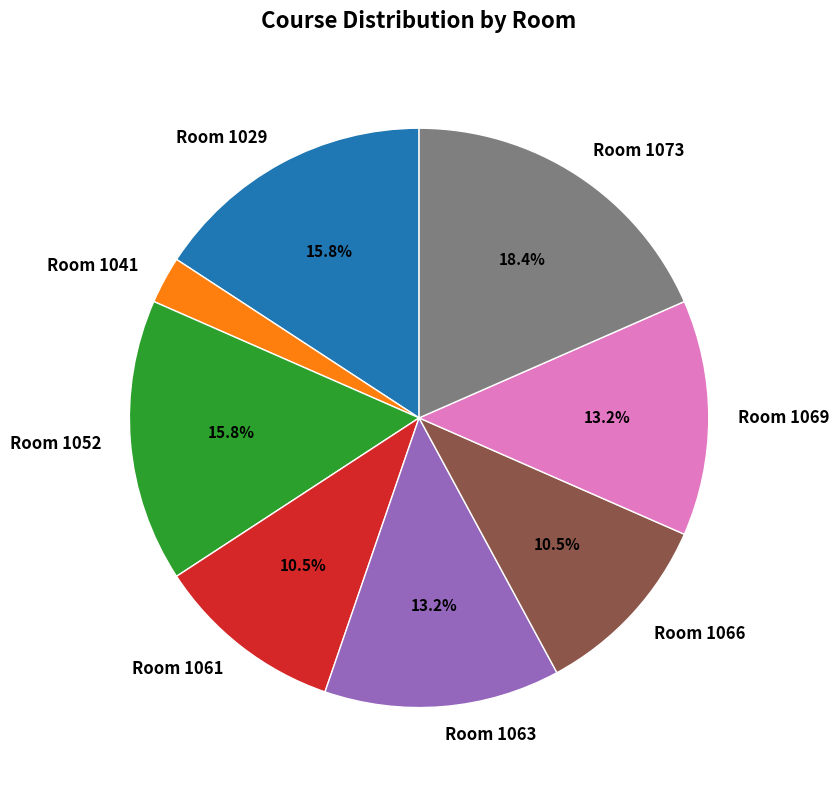

How many slices are in this pie chart?

8